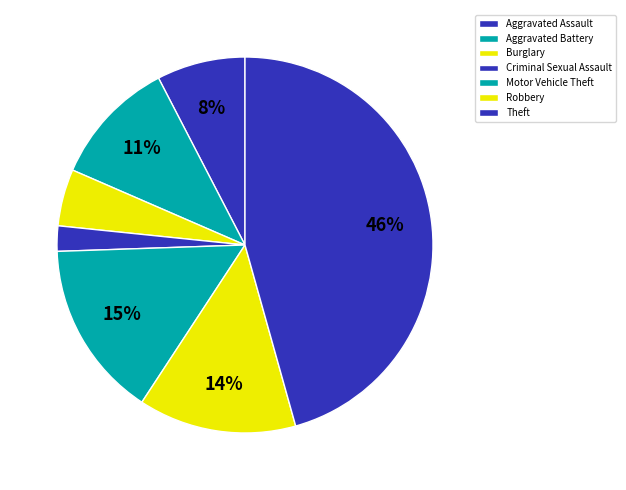

Rank the categories by value from highest to lowest.

Theft, Motor Vehicle Theft, Robbery, Aggravated Battery, Aggravated Assault, Burglary, Criminal Sexual Assault